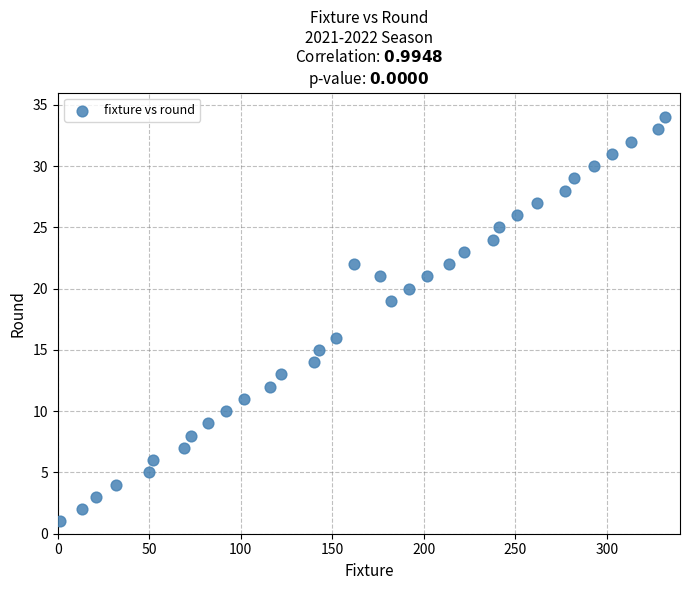

What Y value in the scatter plot is closest to 17?

16